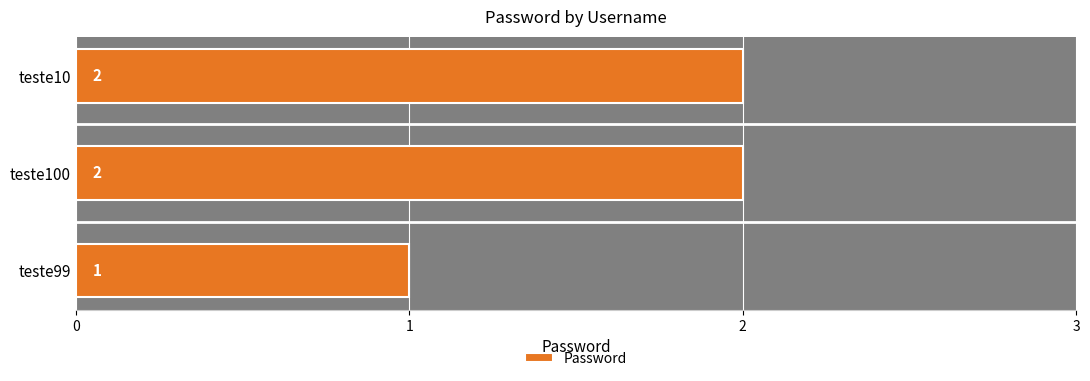

What is the sum of the values at teste10 and teste100?

4